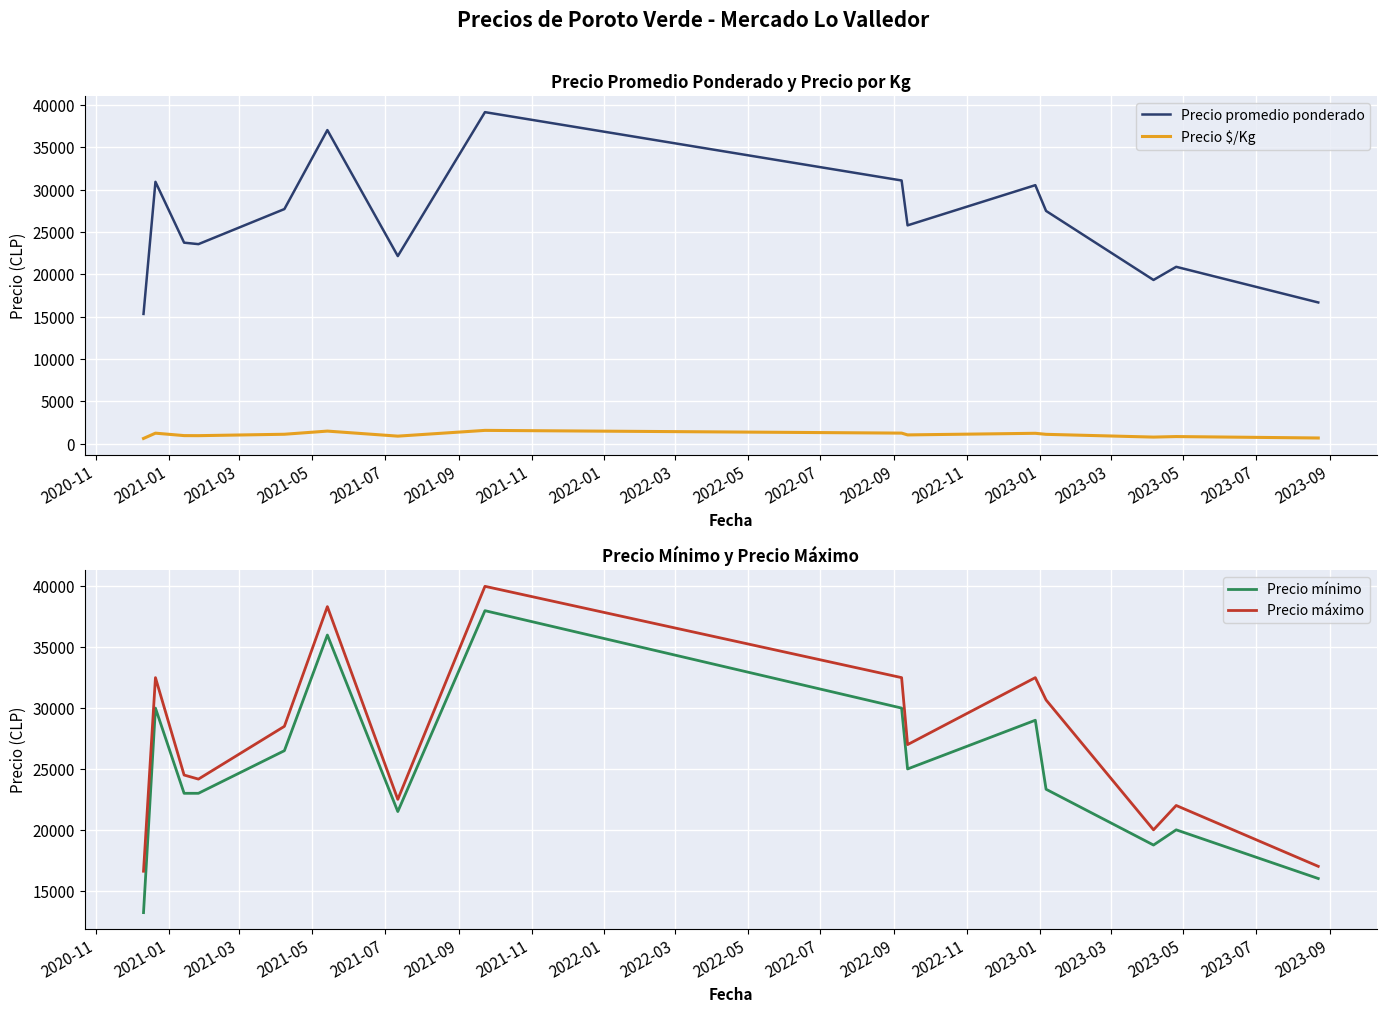

True or false: Precio promedio ponderado and Precio $/Kg intersect in this chart.

False